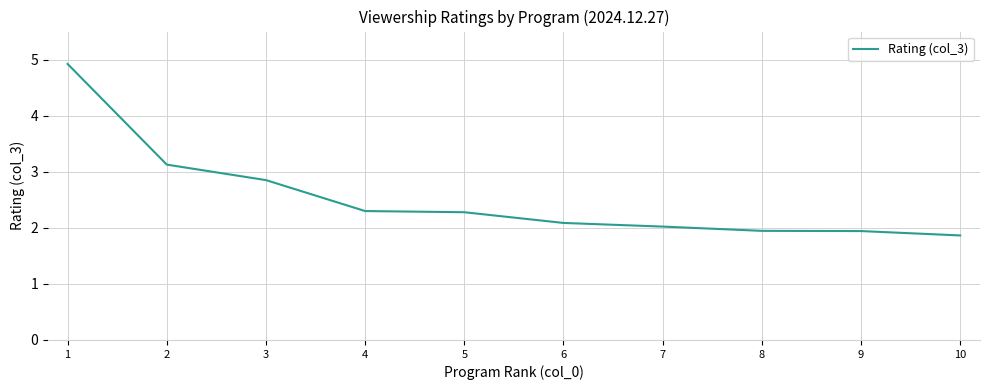

Reading left to right, extract all data points from this chart.

4.9	3.1	2.9	2.3	2.3	2.1	2.0	1.9	1.9	1.9